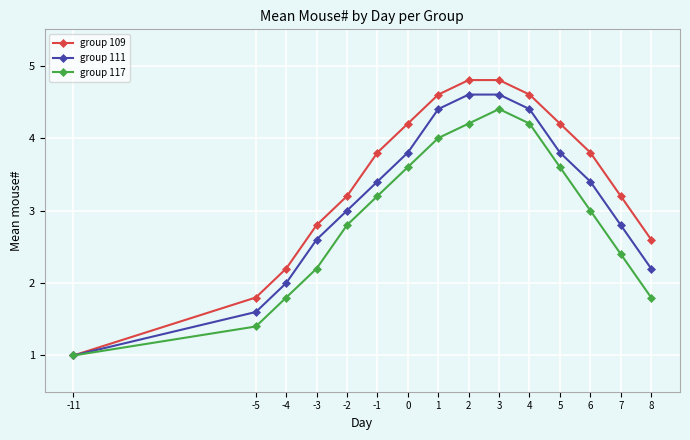

Rank the series by their average value, from lowest to highest.

group 117, group 111, group 109